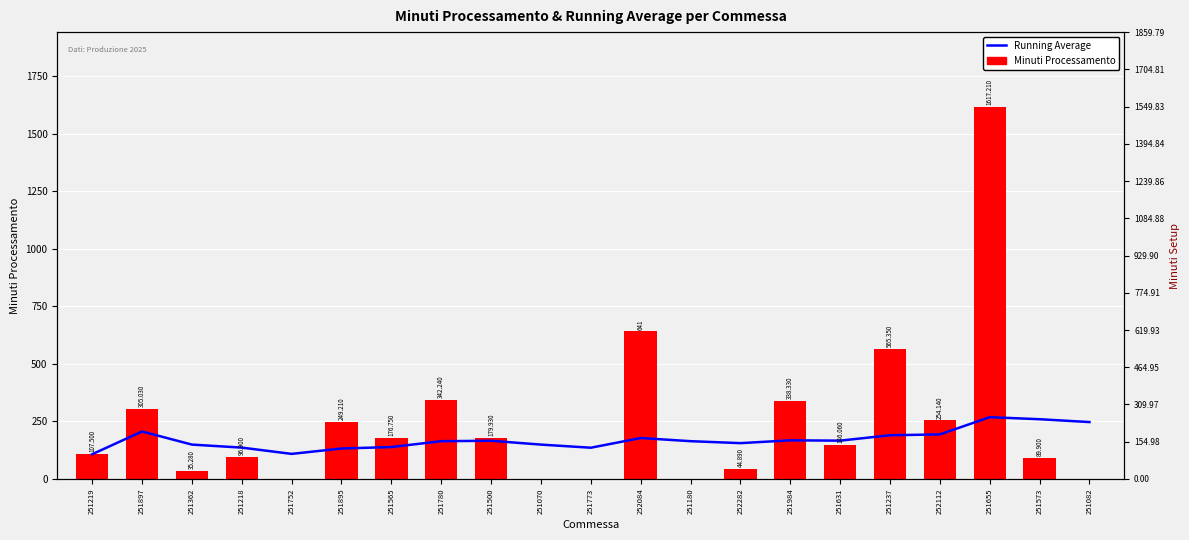

Which series changed the most between 251780 and 251180?

Minuti Processamento